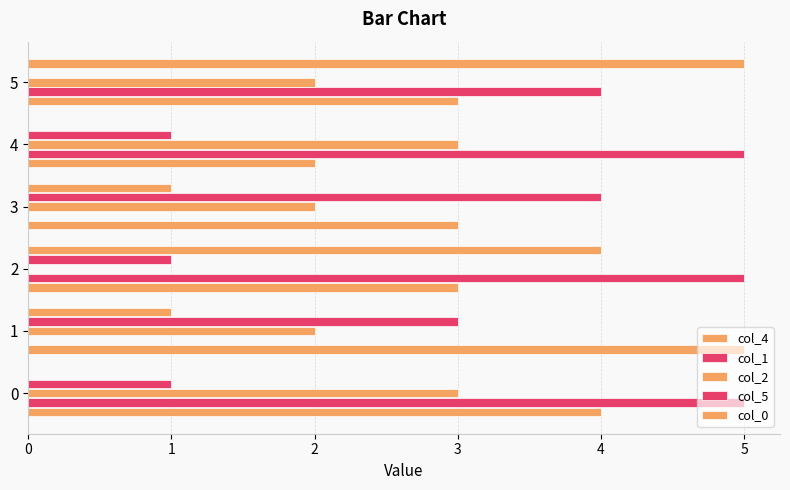

How many distinct data groups are displayed?

5